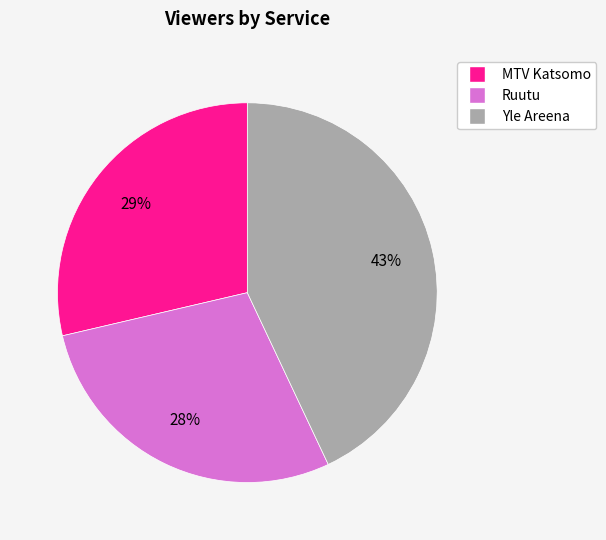

To the nearest percent, what is the average slice percentage?

33%